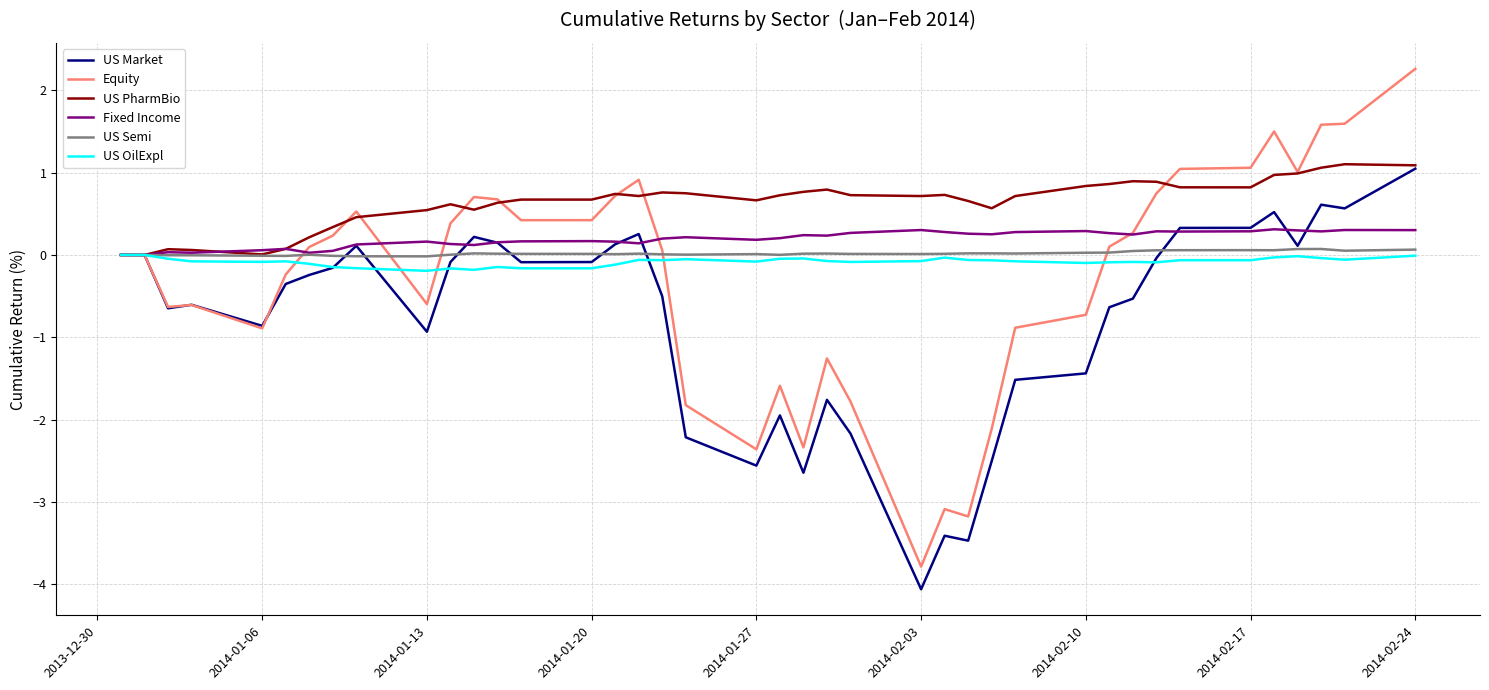

Which series has the largest total across all categories?

US PharmBio